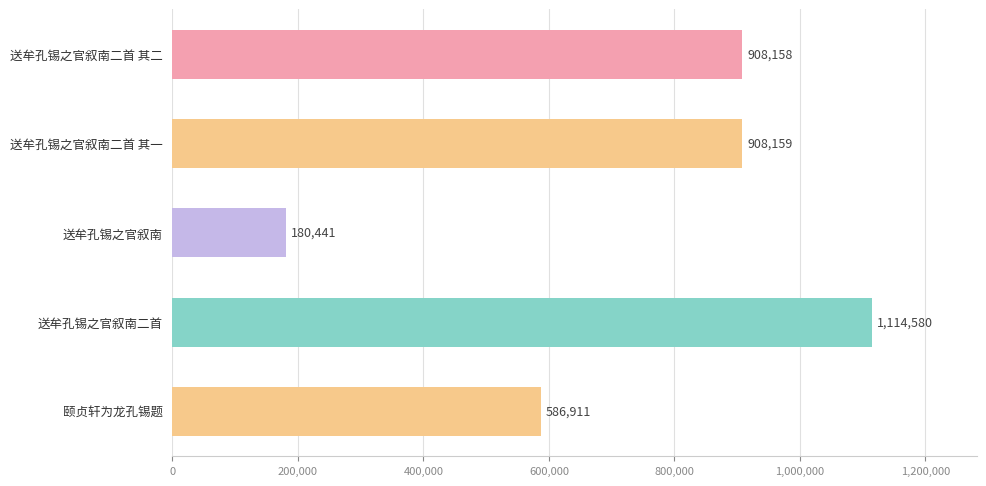

Are the bars horizontal?

Yes